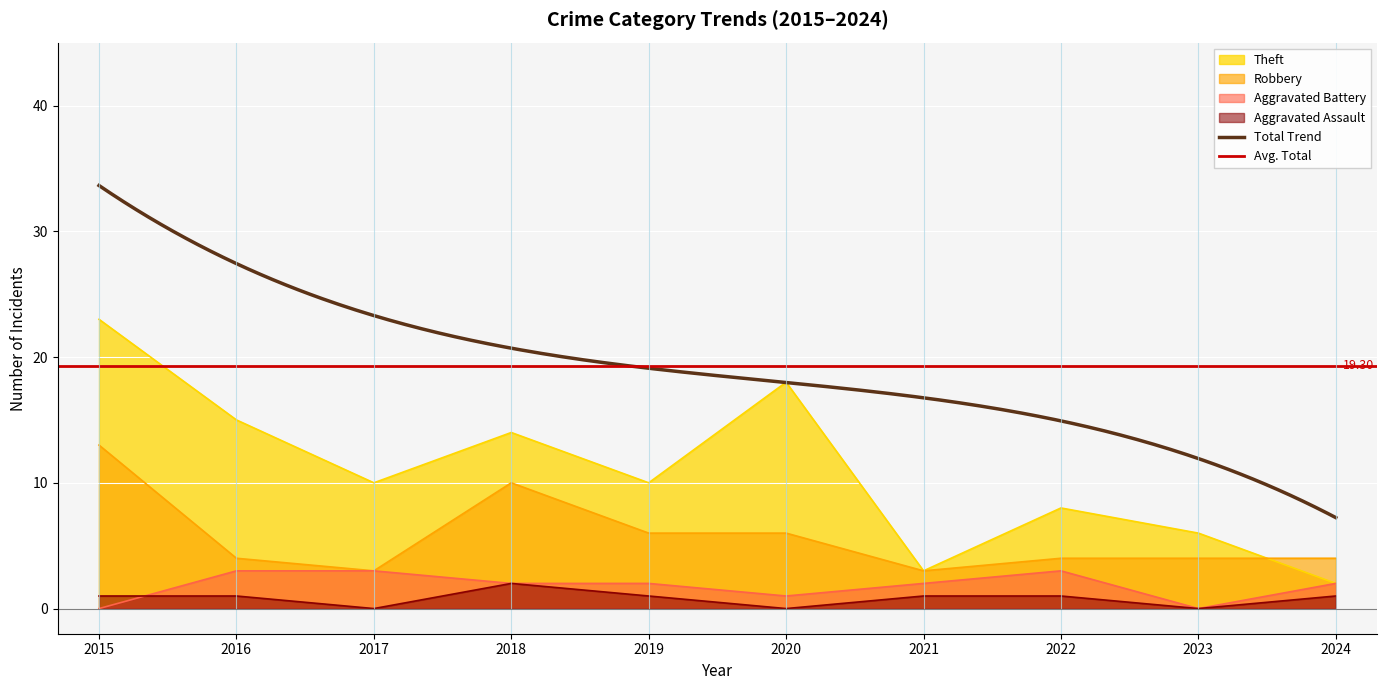

True or false: Robbery and Aggravated Assault cross at least once.

False